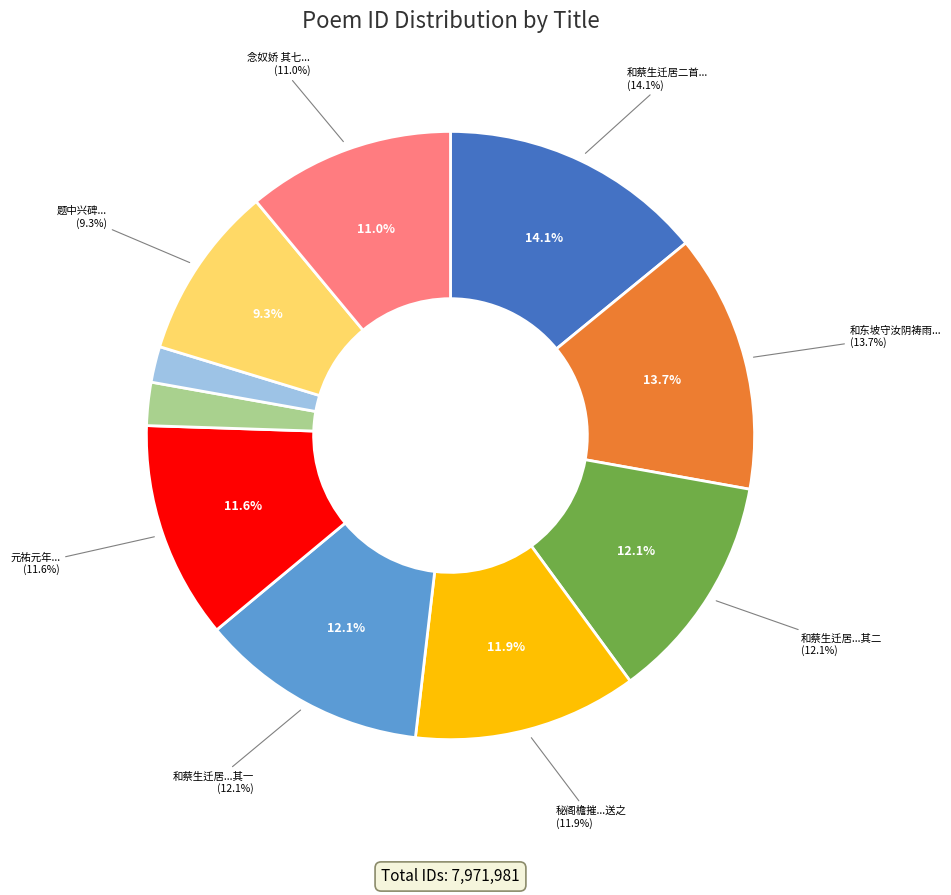

What percentage is the 和东坡守汝阴祷雨张龙公祠得小雪会饮聚星堂用欧公故事 slice, to the nearest percent?

14%